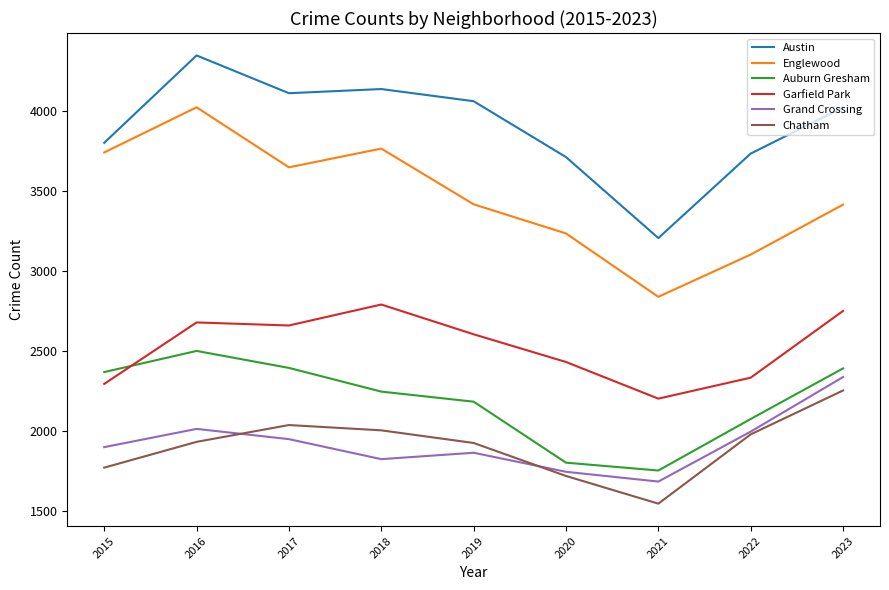

In Englewood, how many points are lower than both neighbors (excluding endpoints)?

2